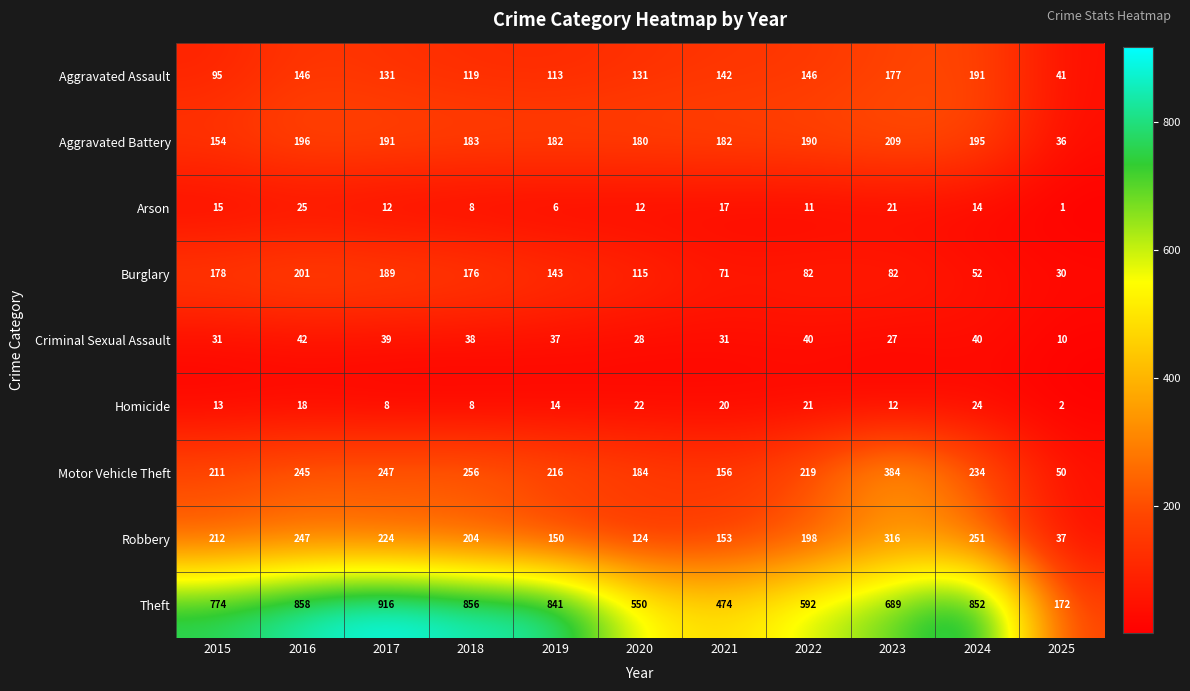

At which label does Arson first exceed 12?

2015